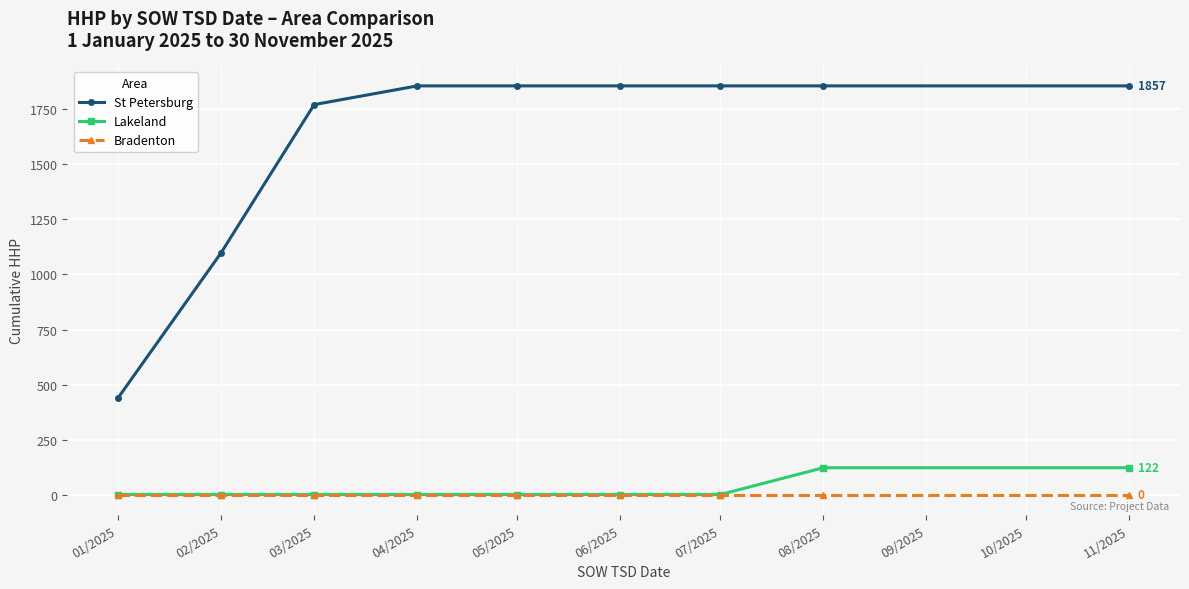

True or false: Bradenton and St Petersburg cross at least once.

False